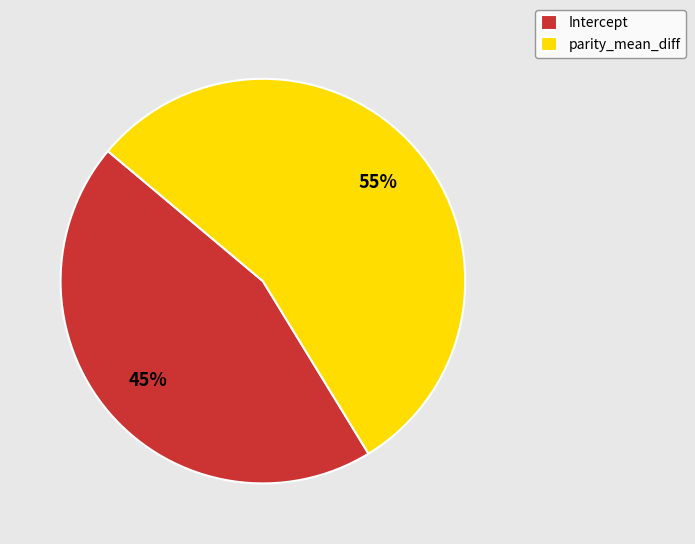

Rank the categories by value from highest to lowest.

parity_mean_diff, Intercept